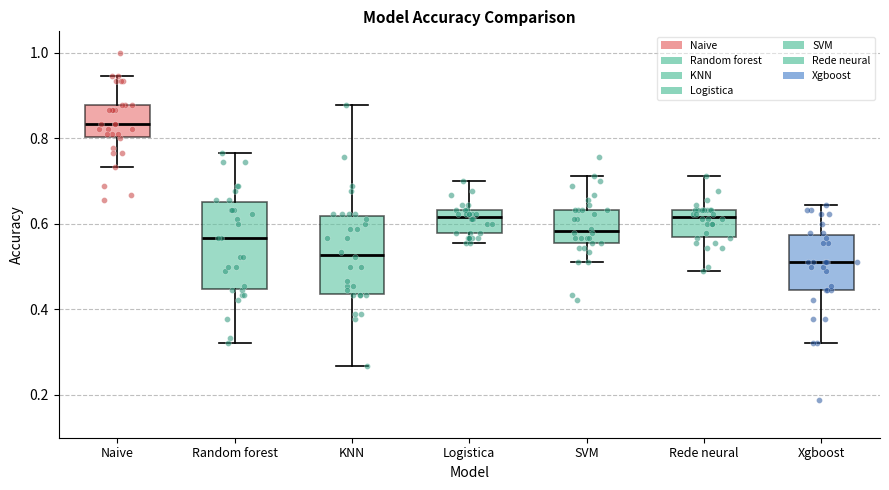

Reading left to right, read every box against the y-axis: the position of its median line, the range the box covers, and the ends of its whiskers. The values are not printed on the chart, so give them approximately, as read against the axis.

Naive: median 0.84, box 0.80 to 0.88, whiskers 0.74 to 0.94
Random forest: median 0.56, box 0.44 to 0.66, whiskers 0.32 to 0.76
KNN: median 0.52, box 0.44 to 0.62, whiskers 0.26 to 0.88
Logistica: median 0.62, box 0.58 to 0.64, whiskers 0.56 to 0.70
SVM: median 0.58, box 0.56 to 0.64, whiskers 0.52 to 0.72
Rede neural: median 0.62, box 0.56 to 0.64, whiskers 0.48 to 0.72
Xgboost: median 0.52, box 0.44 to 0.58, whiskers 0.32 to 0.64